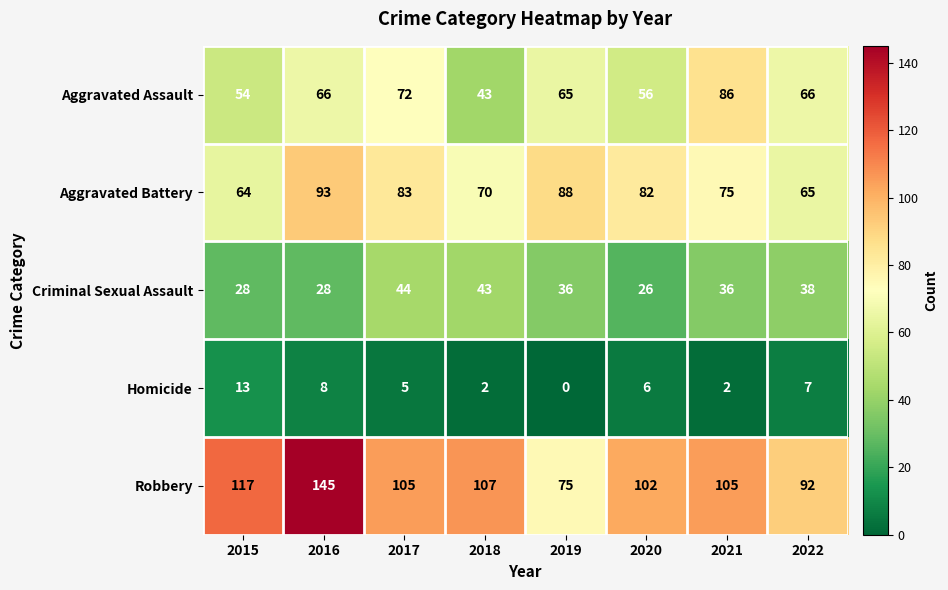

What is the difference between the Aggravated Battery values at 2019 and 2017?

5